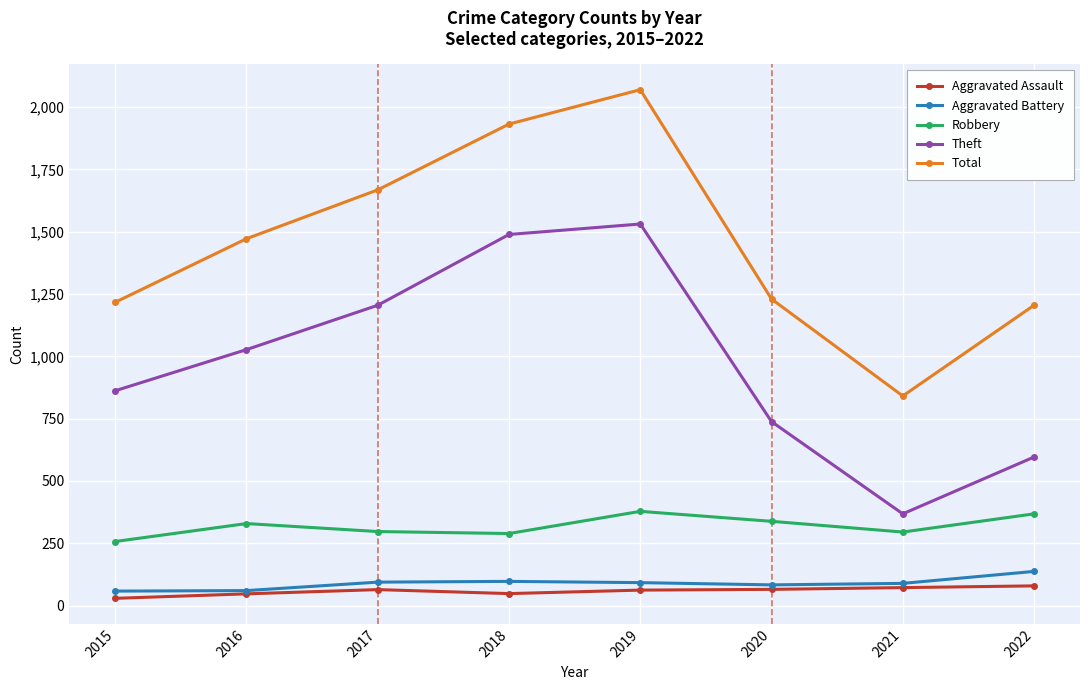

Rank the series at 2015 from highest to lowest value.

Total, Theft, Robbery, Aggravated Battery, Aggravated Assault